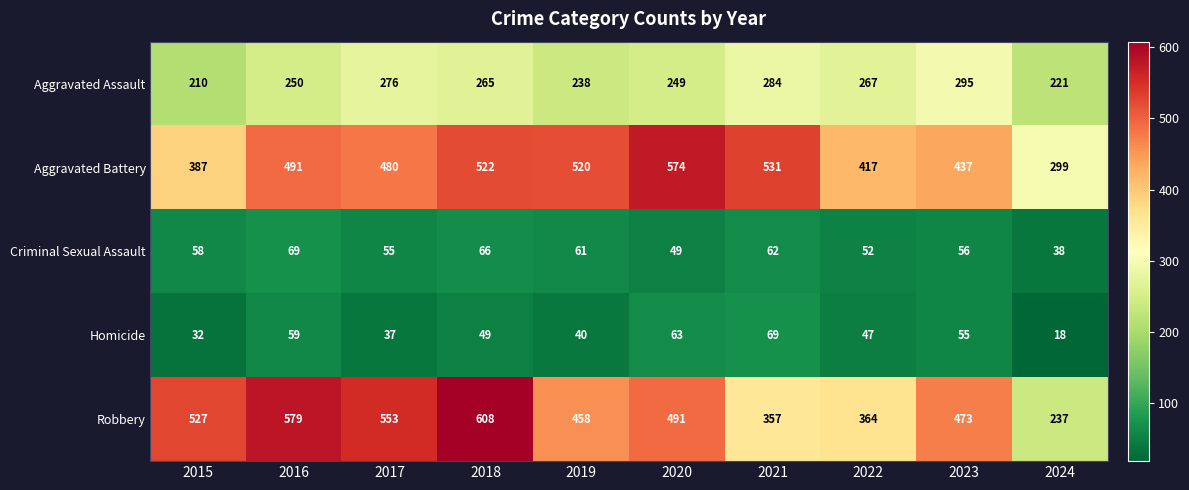

What is the difference between the second highest and second lowest values in the Robbery series?

222